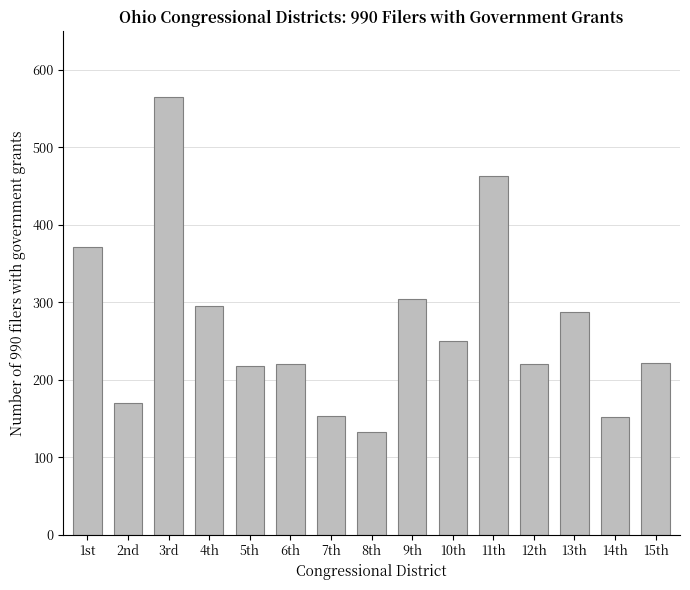

The value at 7th is 102. True or false?

False